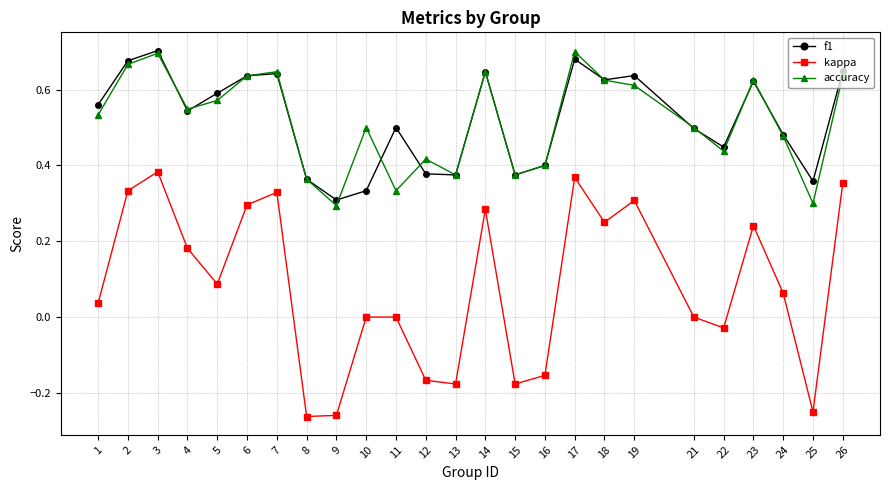

Does the chart have visible grid lines?

Yes